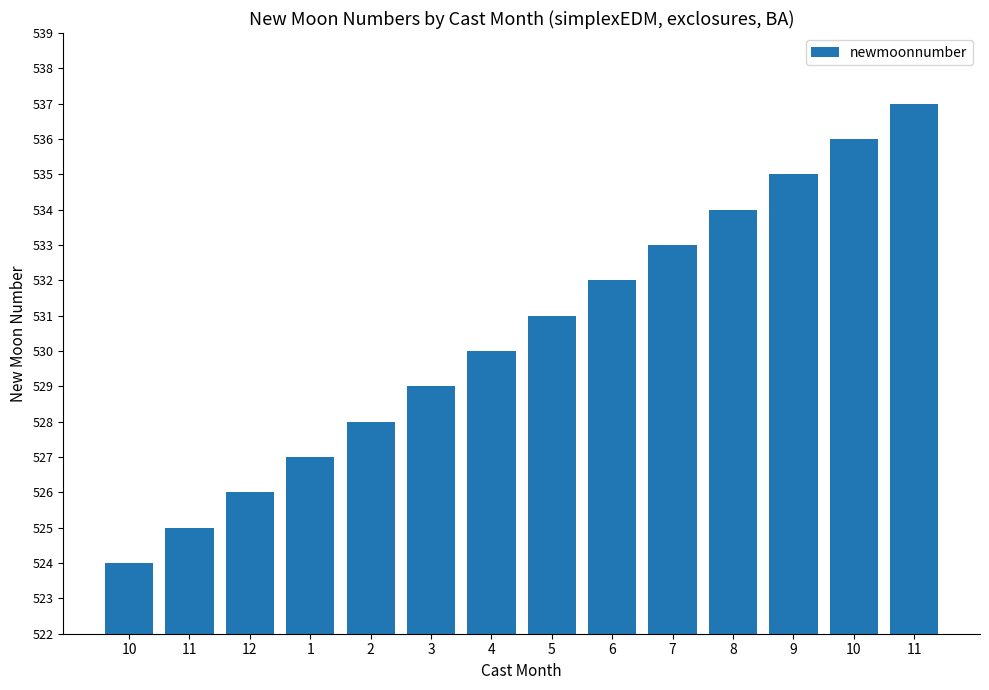

At which category does the chart reach its peak across all series?

11